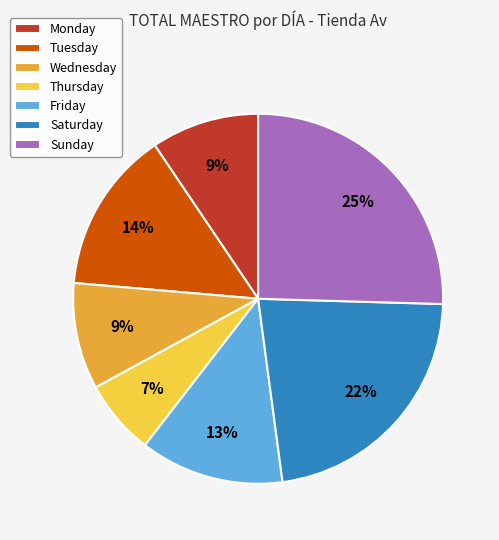

To the nearest percent, what is the combined percentage of Sunday and Thursday?

32%